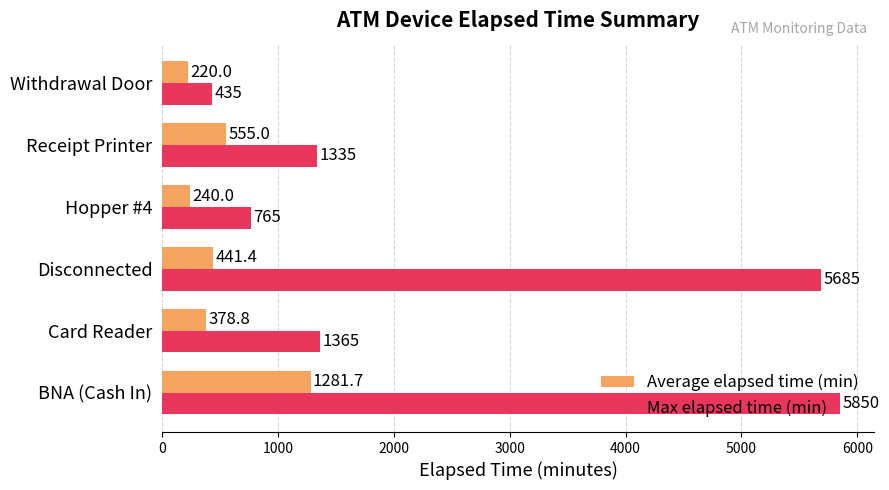

Is it true that Average elapsed time (min) equals 388.4 at BNA (Cash In)?

False